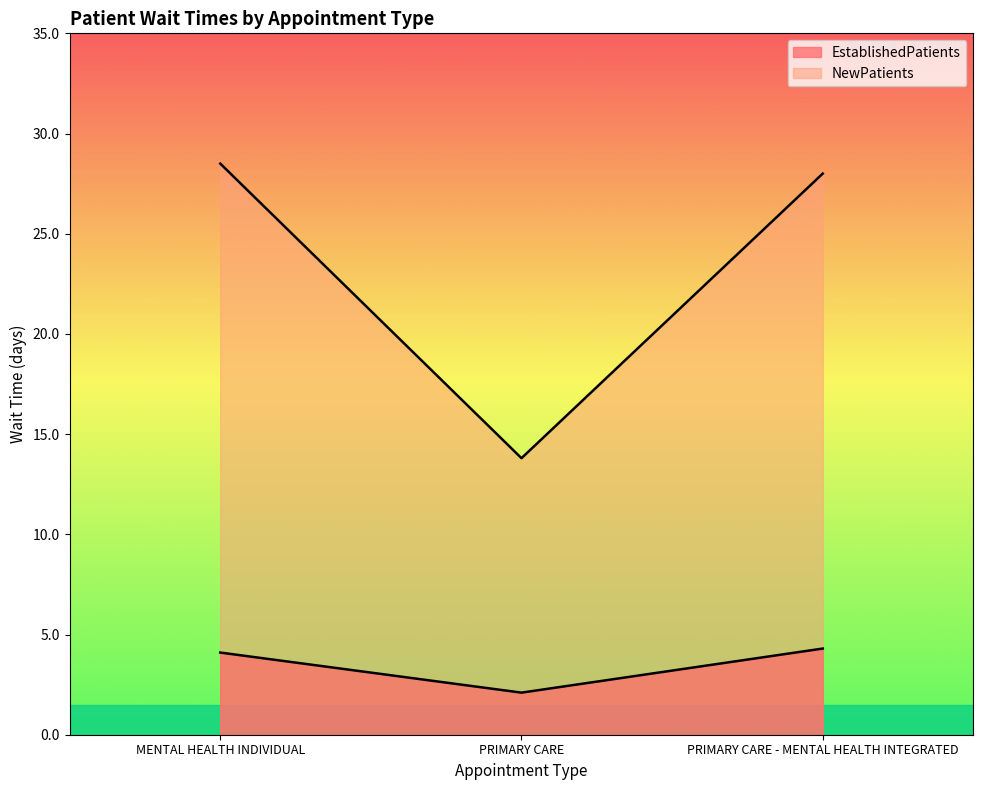

Between MENTAL HEALTH INDIVIDUAL and PRIMARY CARE, which series saw the biggest shift?

NewPatients